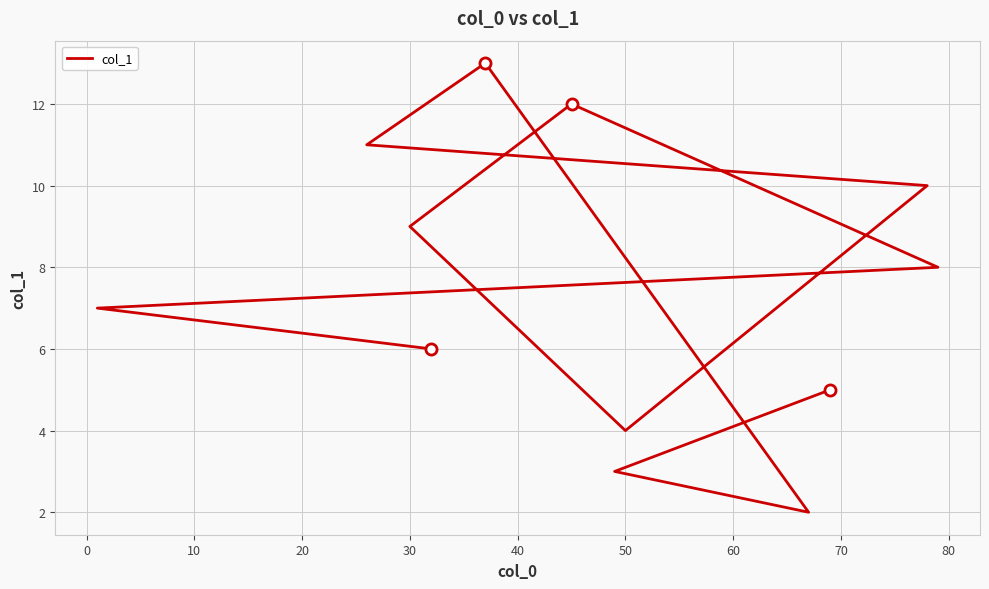

The value at 0 is 9.5. True or false?

False